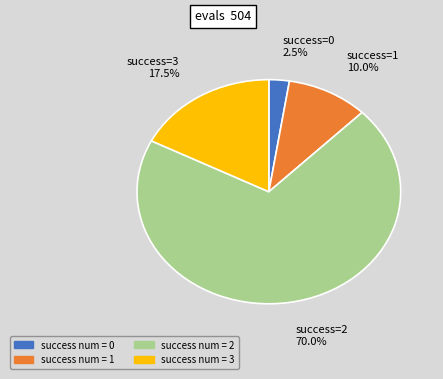

Is there any slice that represents more than half of the pie?

Yes